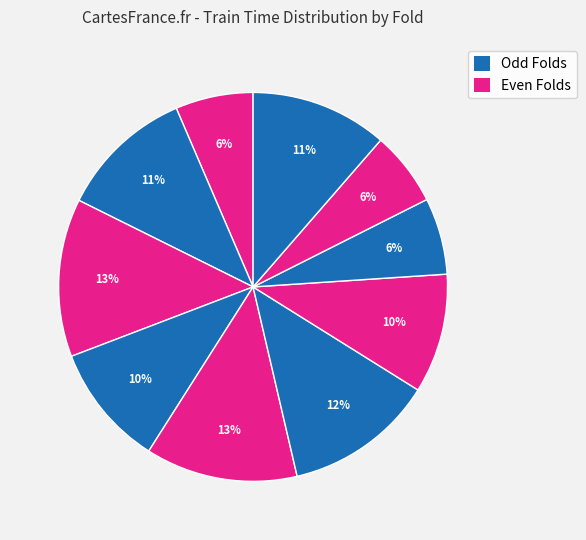

How many slices are in this pie chart?

10